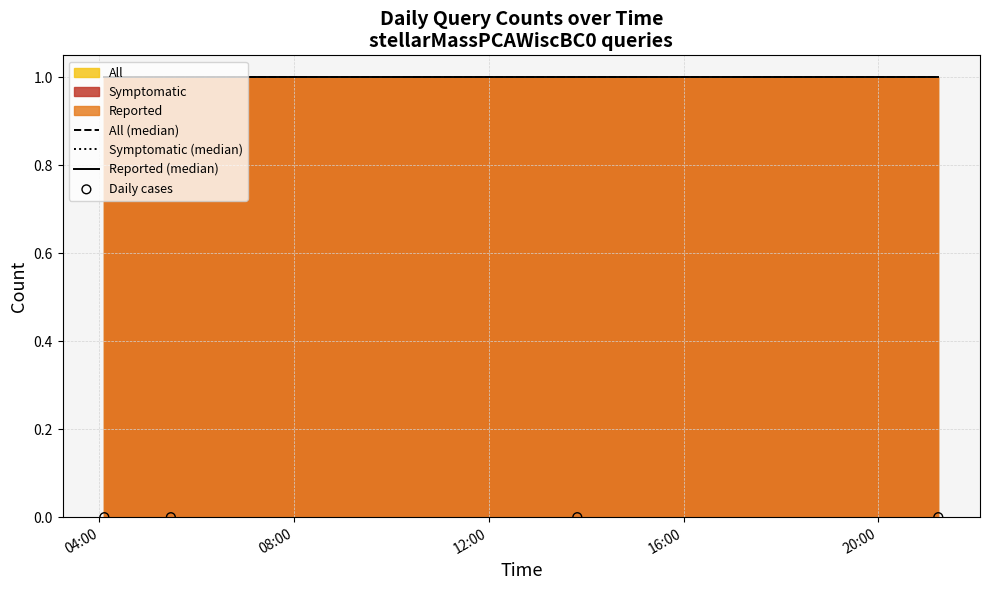

At how many categories does at least one series exceed 0?

4